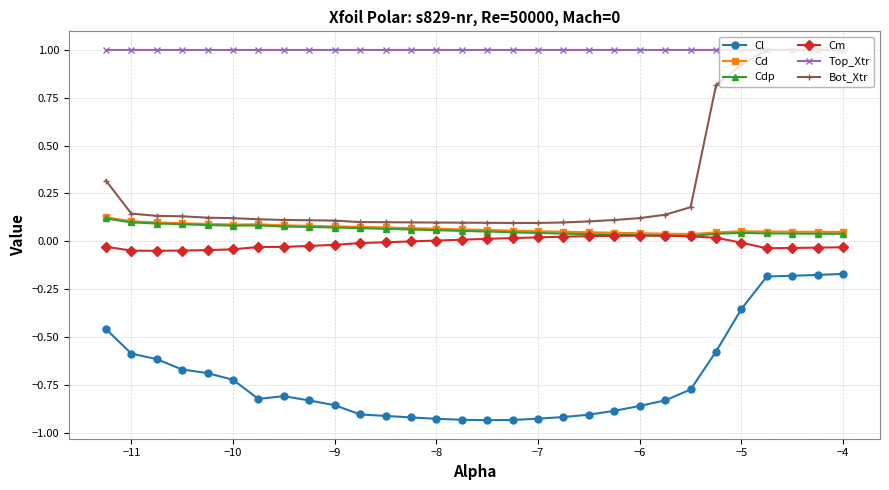

Which series has the largest total across all categories?

Top_Xtr